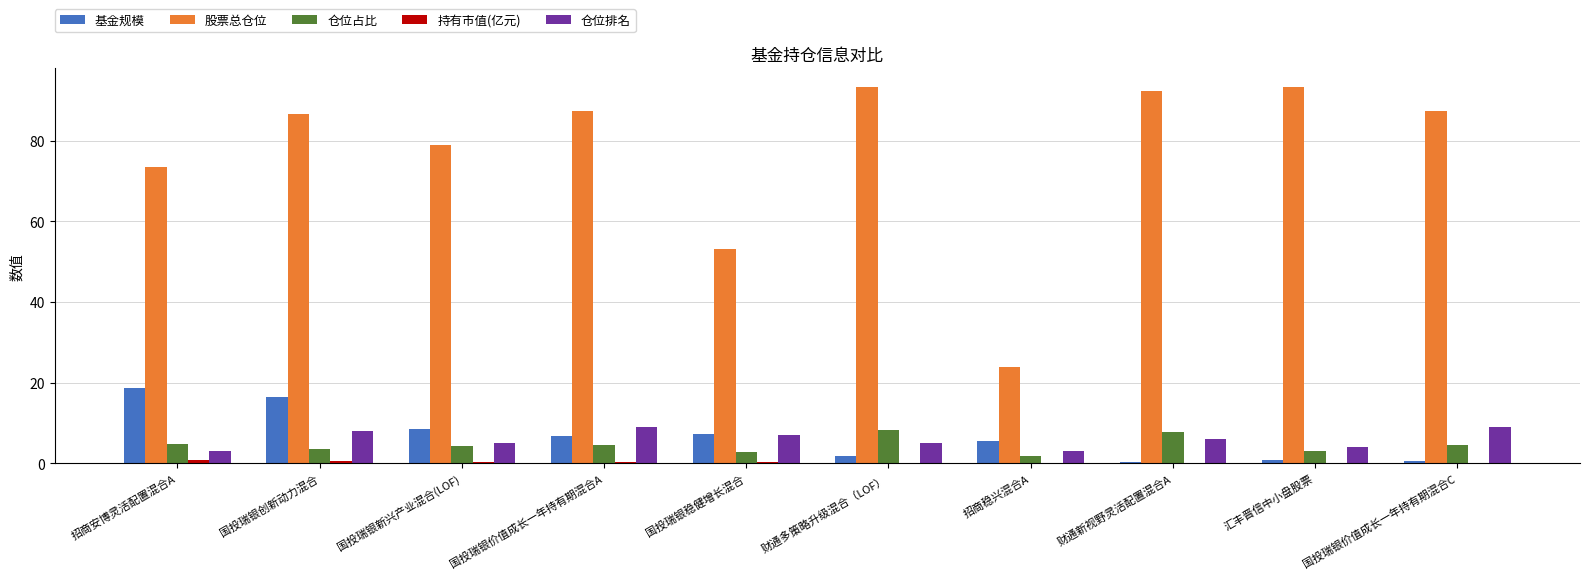

What is the greatest value displayed?

93.3